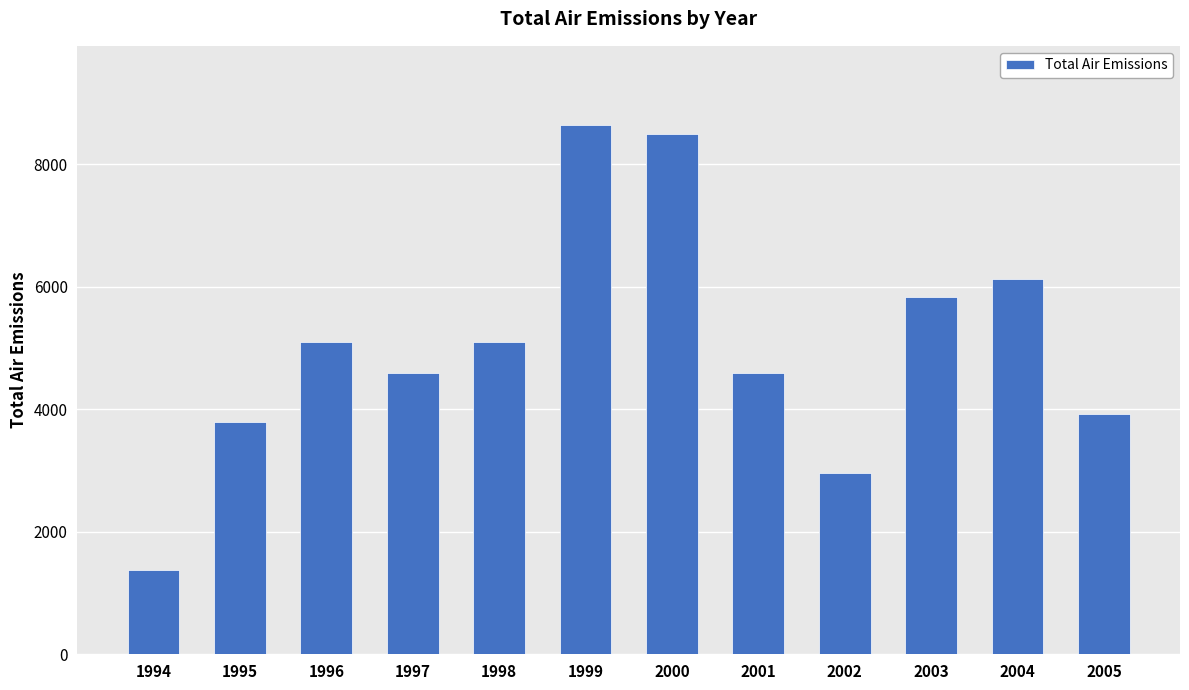

What is the value of the 12th bar from the left?

3931